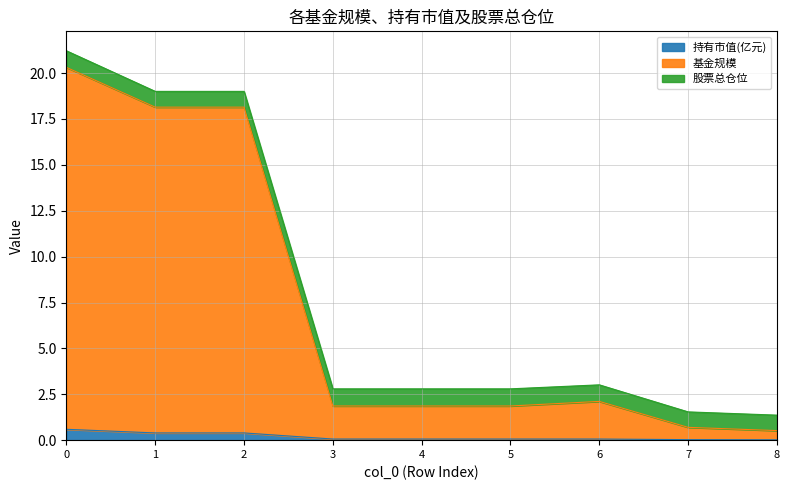

True or false: 基金规模 has more than 0 interior local peaks.

True